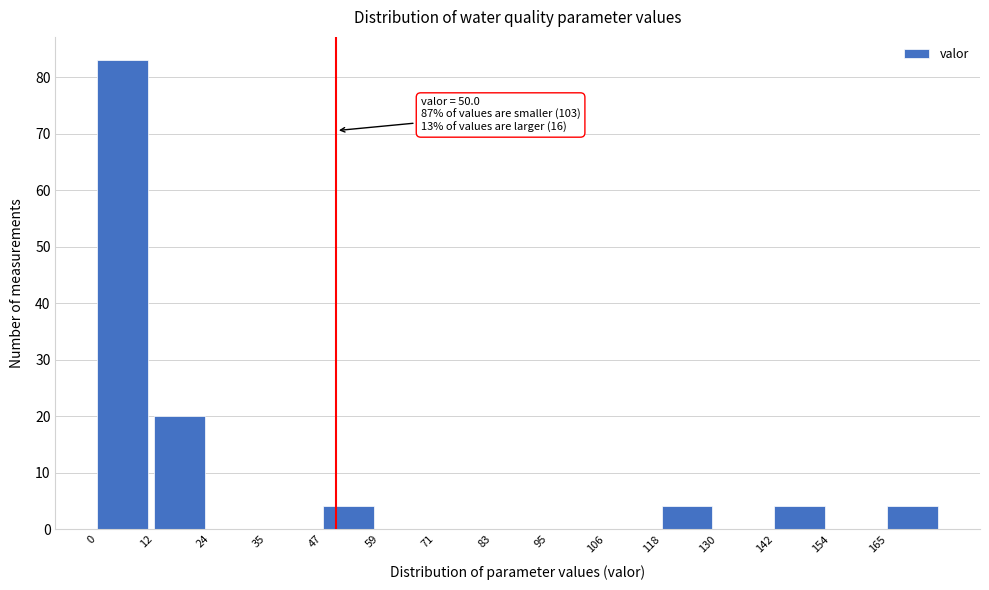

Over which range of the x-axis is the bar tallest?

0 to 12